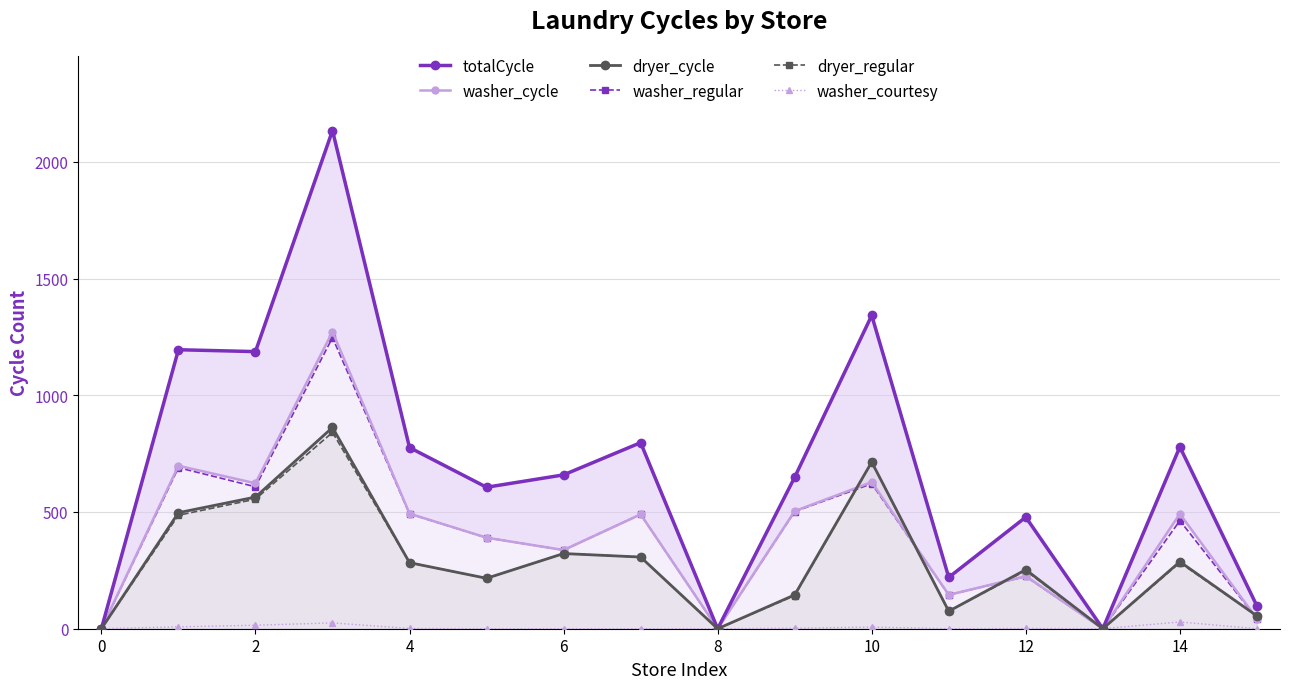

Does the chart display data point markers on the line(s)?

Yes